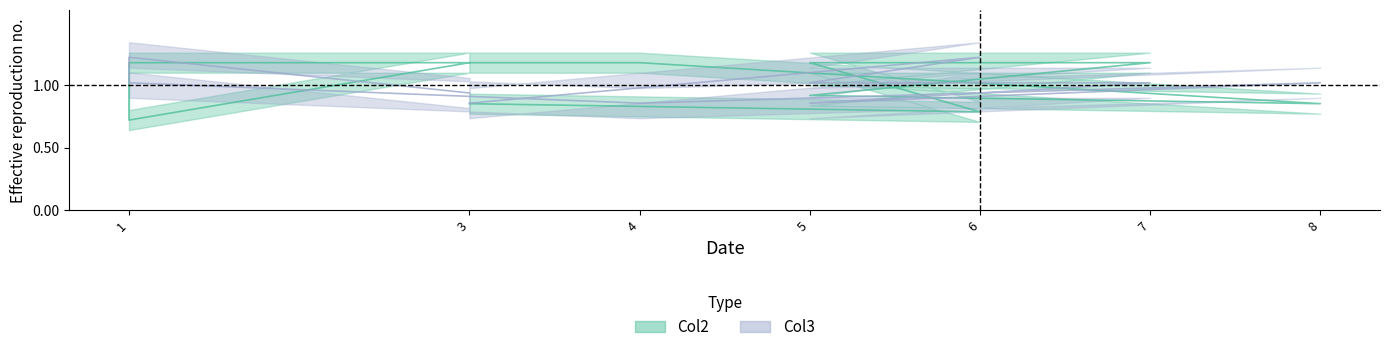

Is it true that Col2 equals 1.2 at 7?

True